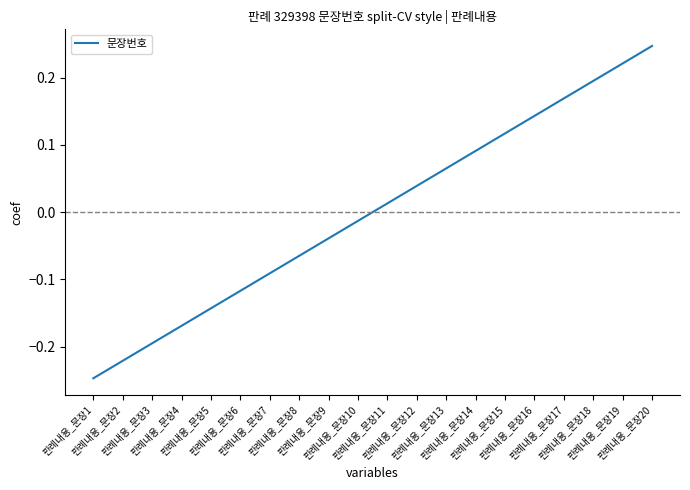

List the labels in order of value, largest first.

판례내용_문장20, 판례내용_문장19, 판례내용_문장18, 판례내용_문장17, 판례내용_문장16, 판례내용_문장15, 판례내용_문장14, 판례내용_문장13, 판례내용_문장12, 판례내용_문장11, 판례내용_문장10, 판례내용_문장9, 판례내용_문장8, 판례내용_문장7, 판례내용_문장6, 판례내용_문장5, 판례내용_문장4, 판례내용_문장3, 판례내용_문장2, 판례내용_문장1